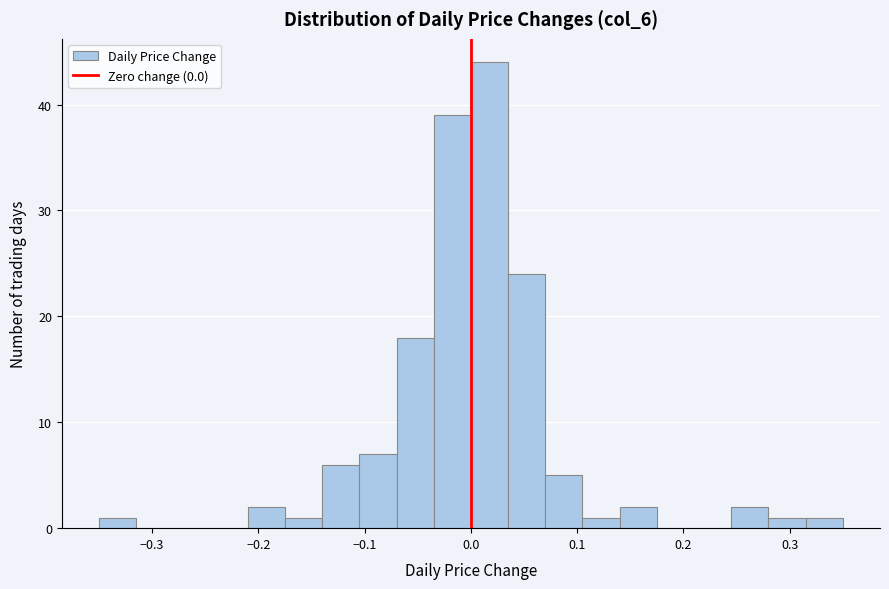

Around what value on the x-axis is the tallest bar? Give the approximate position of its centre, as read against the axis.

0.02